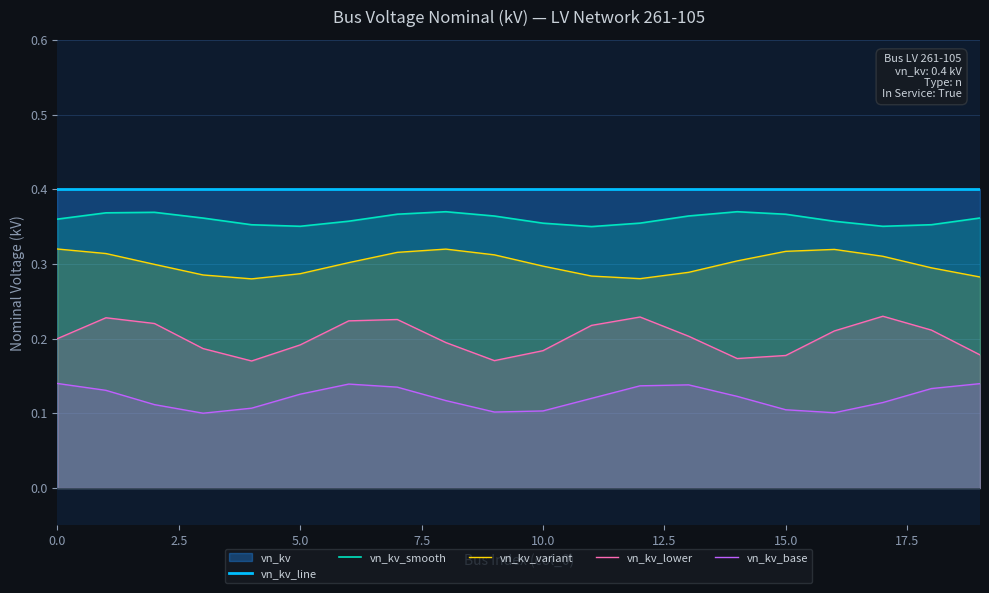

True or false: vn_kv_lower has more than 1 points higher than both neighbors.

True